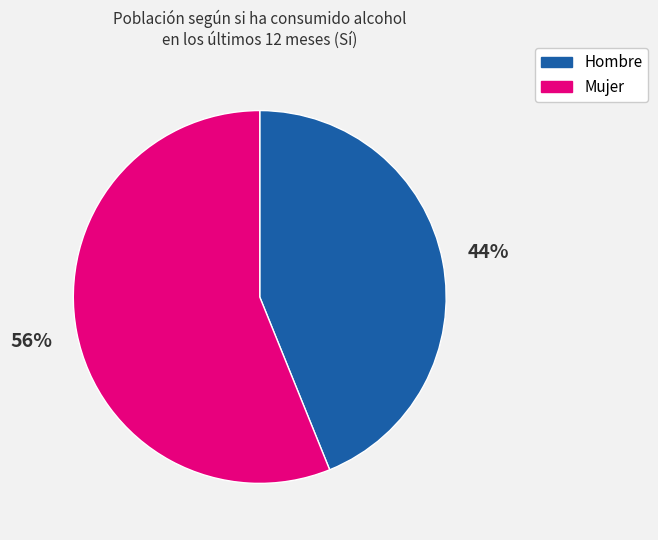

Which category has the smallest portion of the pie?

Hombre